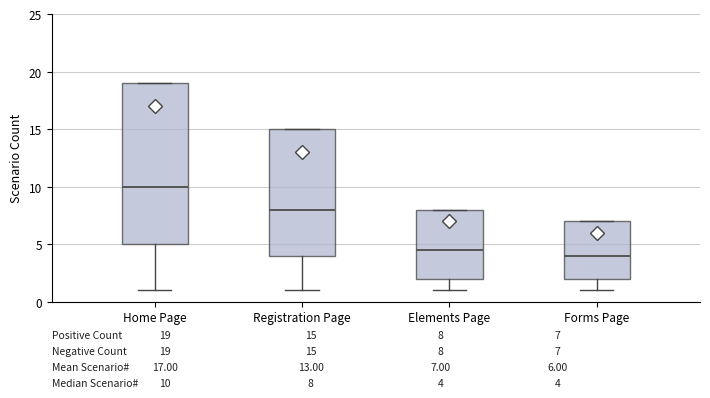

Which box has the highest median line?

Home Page